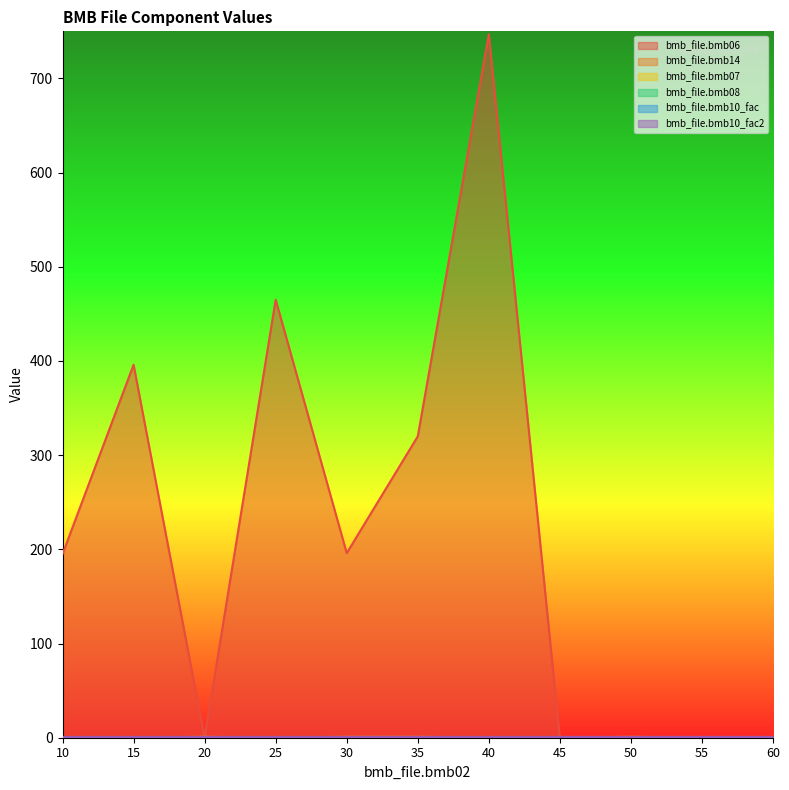

Where is bmb_file.bmb08 nearest to the value 0?

10